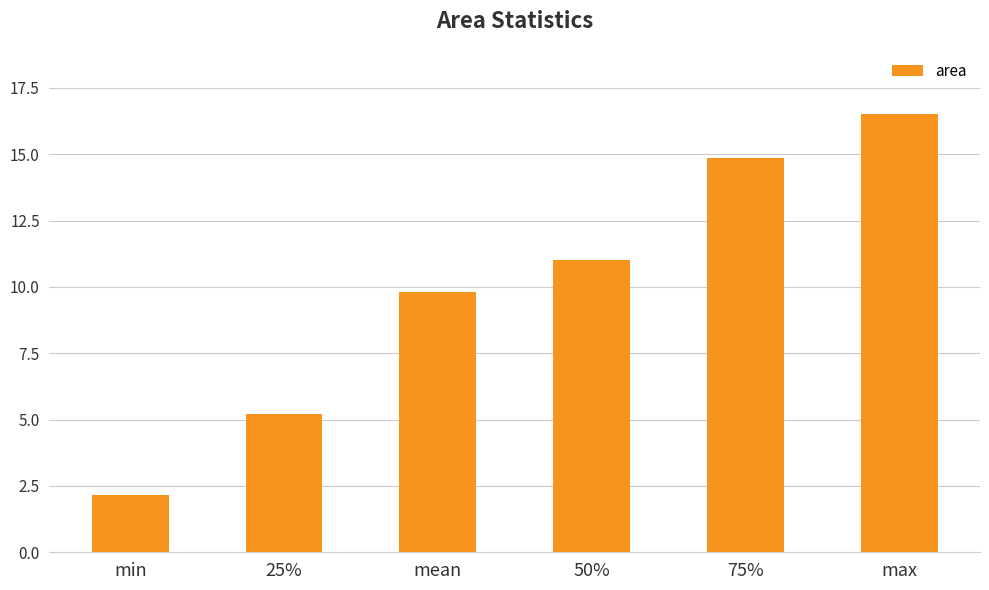

What is the smallest value displayed?

2.2